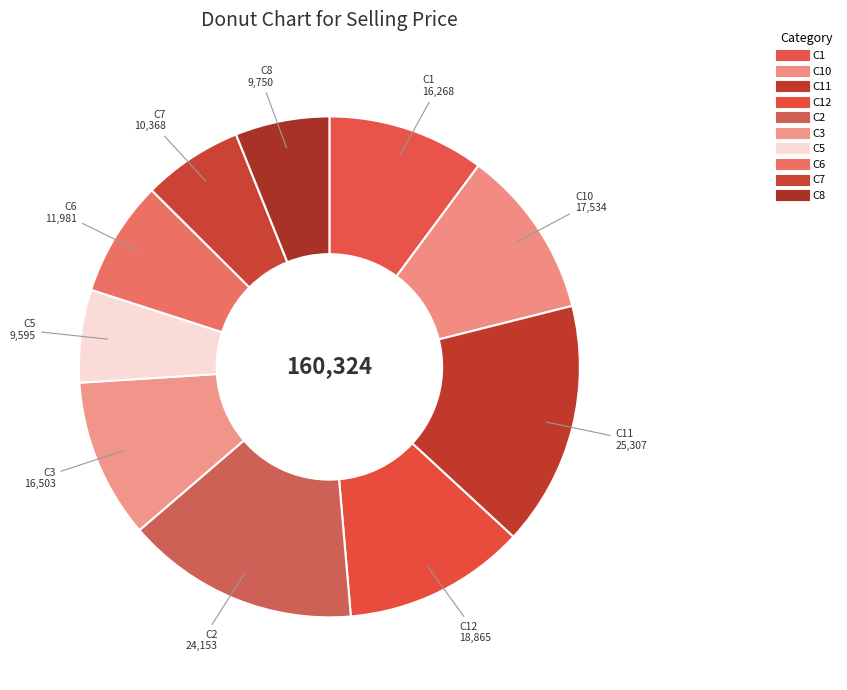

How many slices are in this pie chart?

10